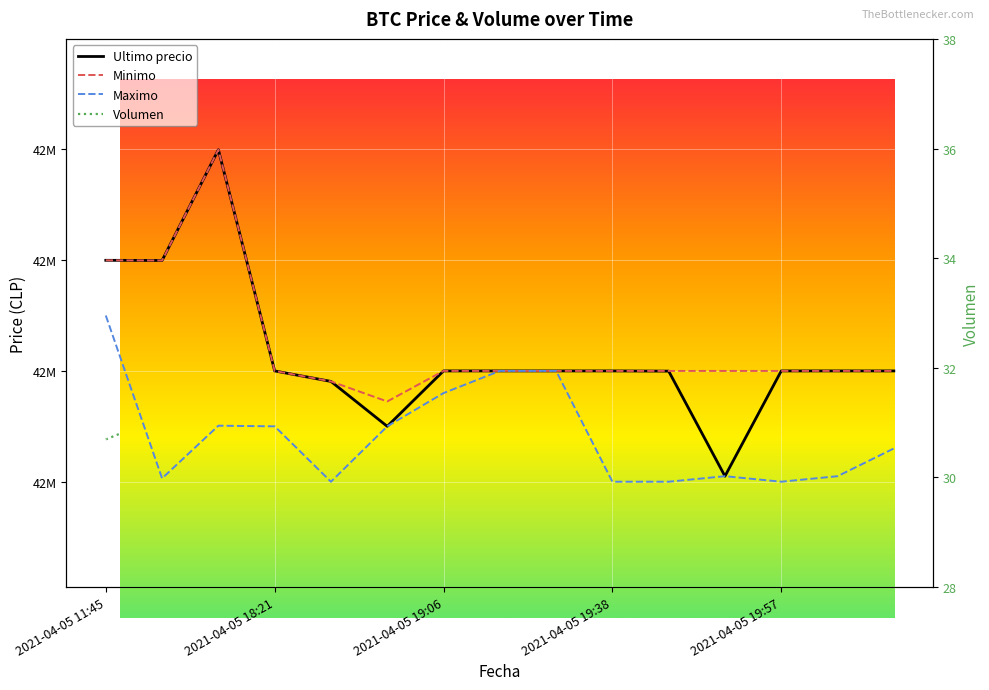

How many interior local peaks does the Volumen series have?

2